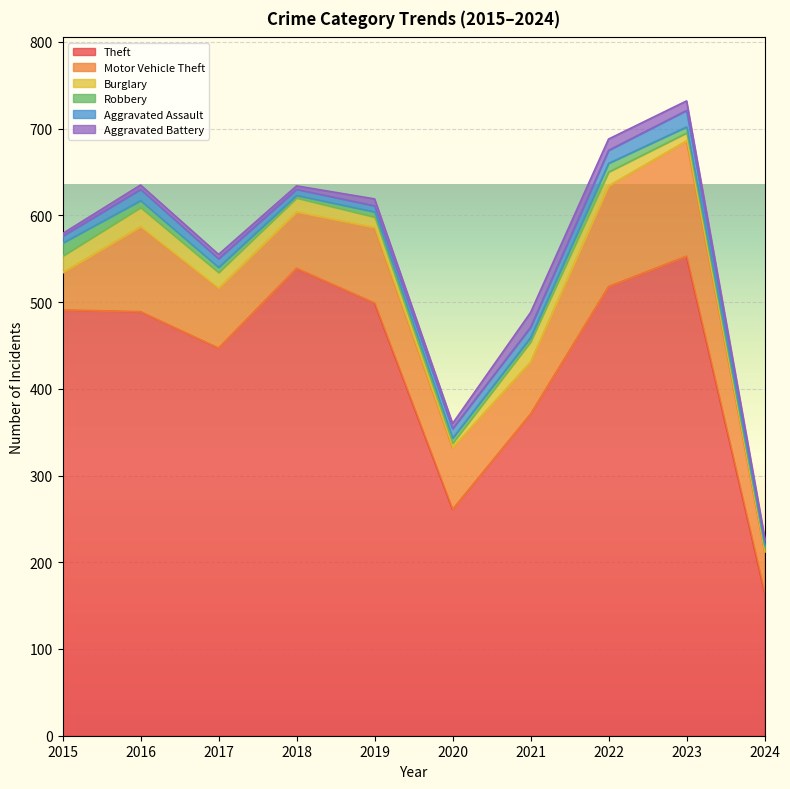

Is the value of Aggravated Assault at 2021 greater than the value of Aggravated Battery at 2015?

Yes